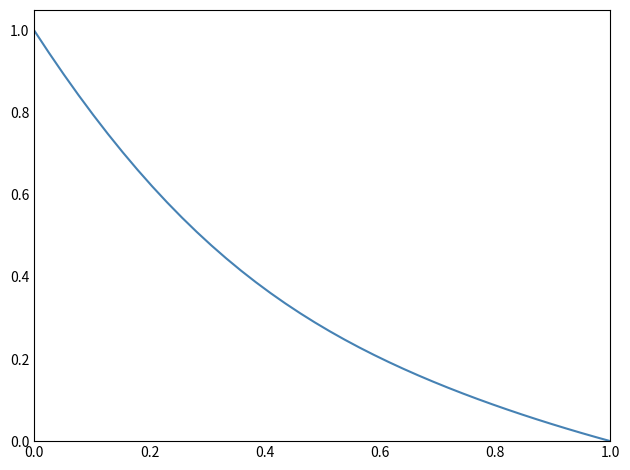

Does the chart display data point markers on the line(s)?

No